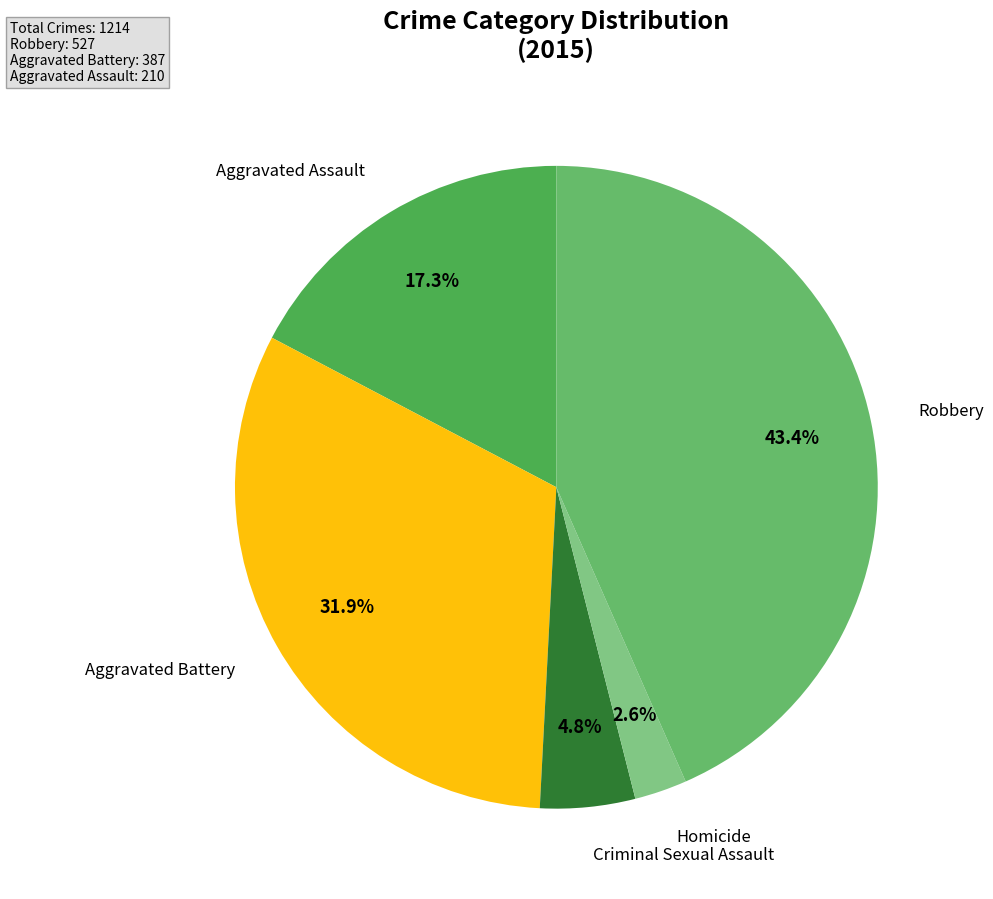

Which slice is the largest?

Robbery